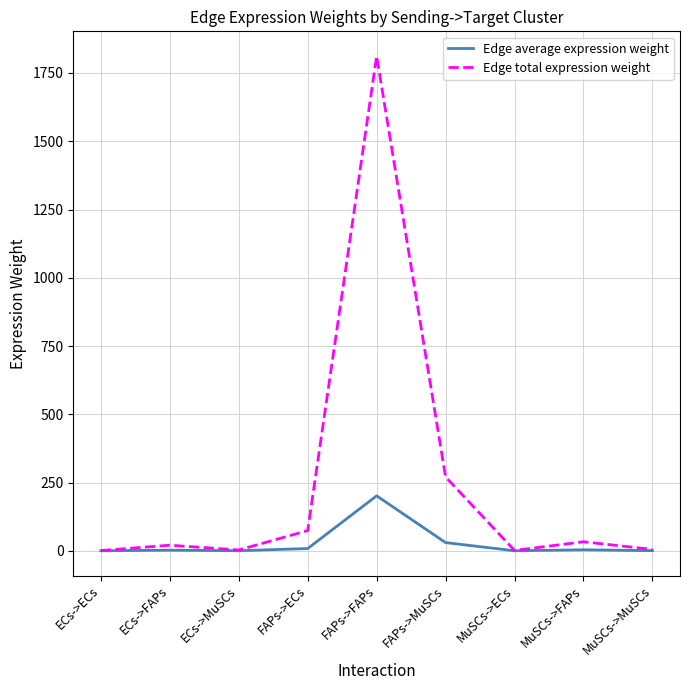

Is it true that Edge total expression weight equals 33.1 at MuSCs->FAPs?

True